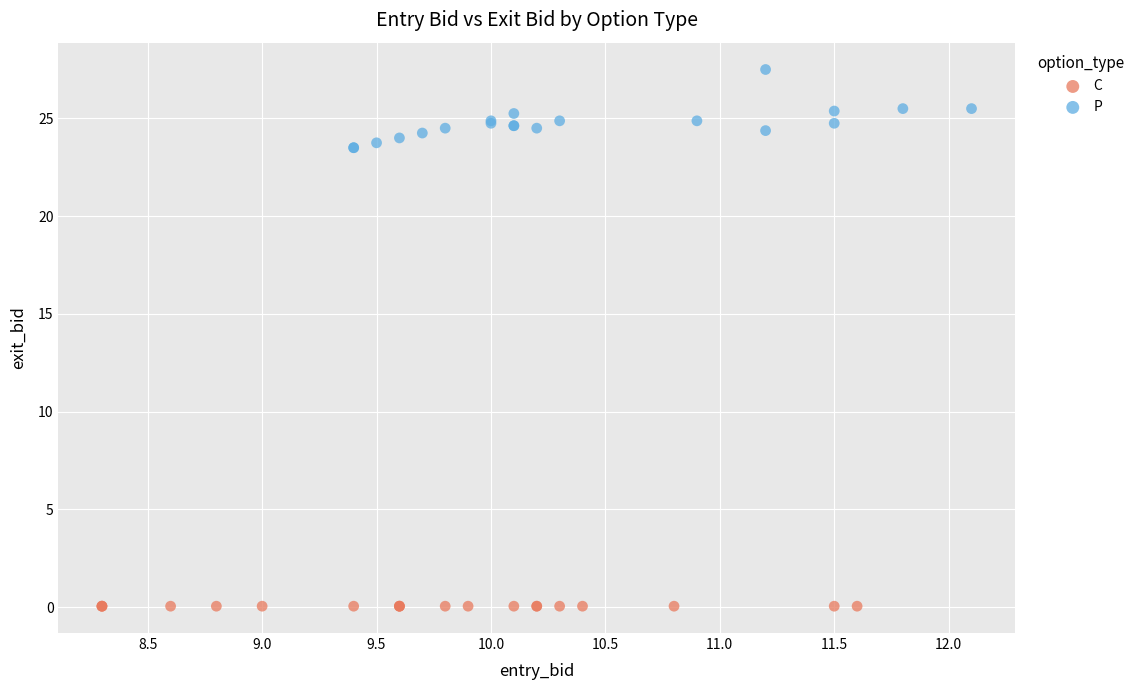

Which series contains the highest Y value?

P